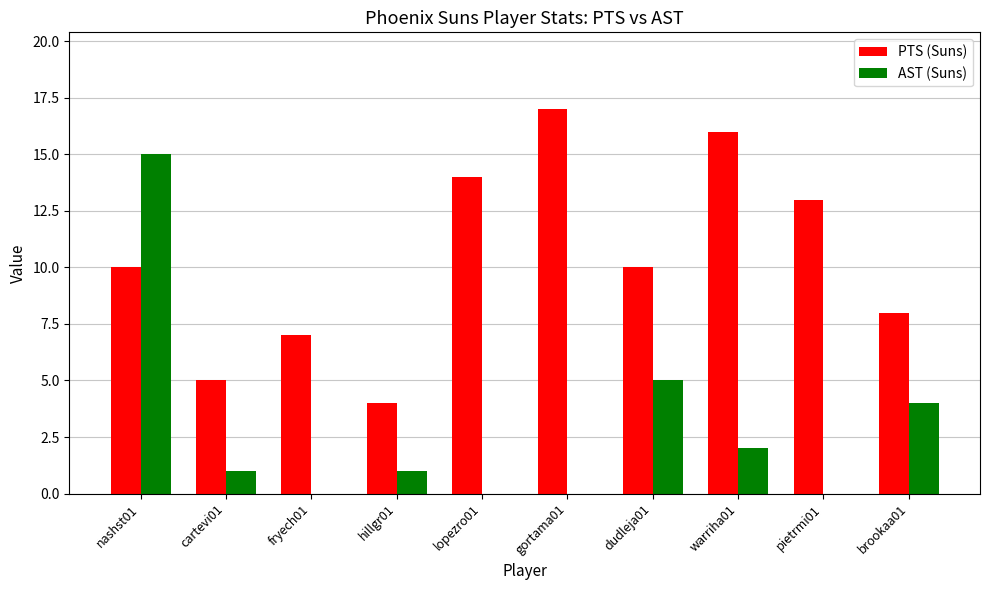

How many series are shown in this chart?

2